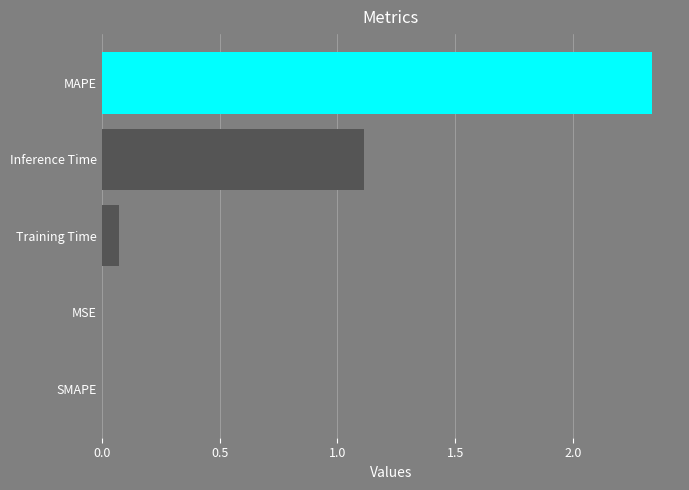

What is the average value?

0.7